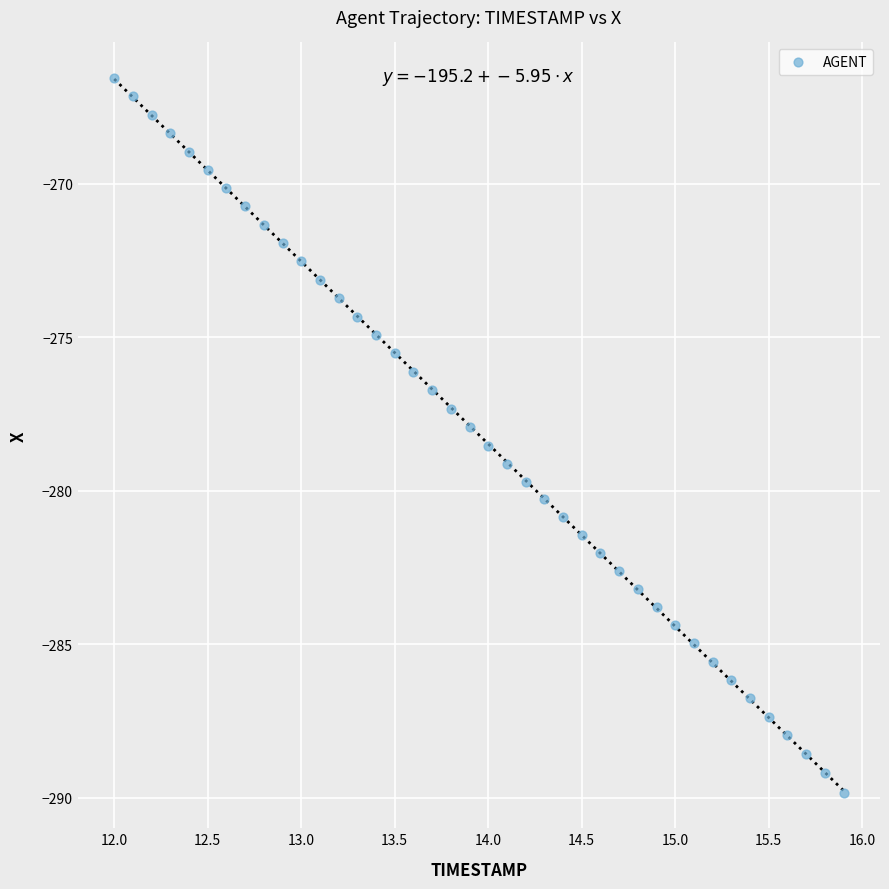

What is the range of X values (max minus min)?

3.9